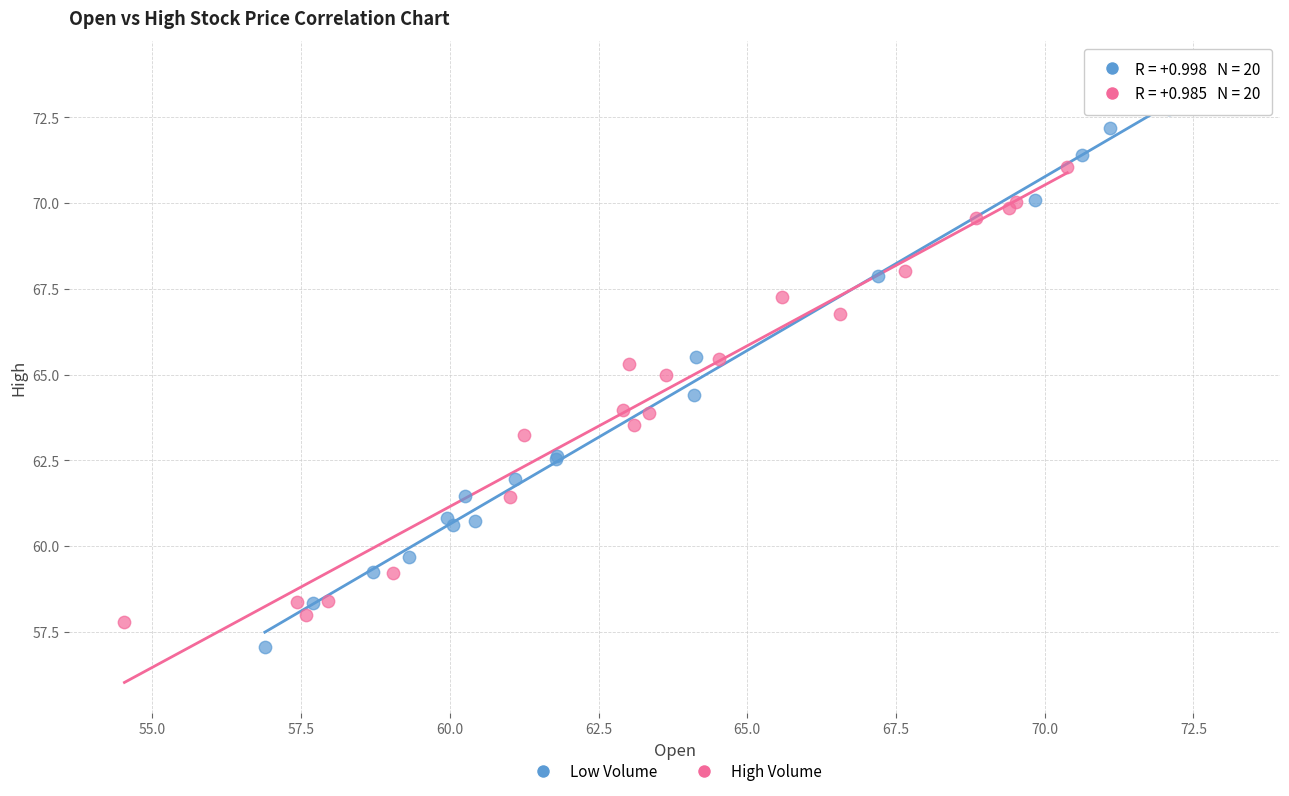

Which series contains the highest Y value?

Low Volume